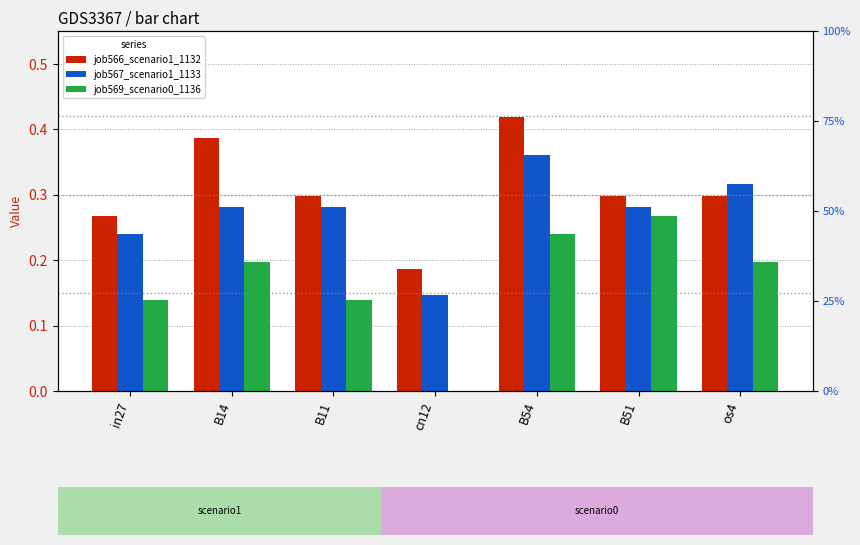

How many bars are there in each group?

3